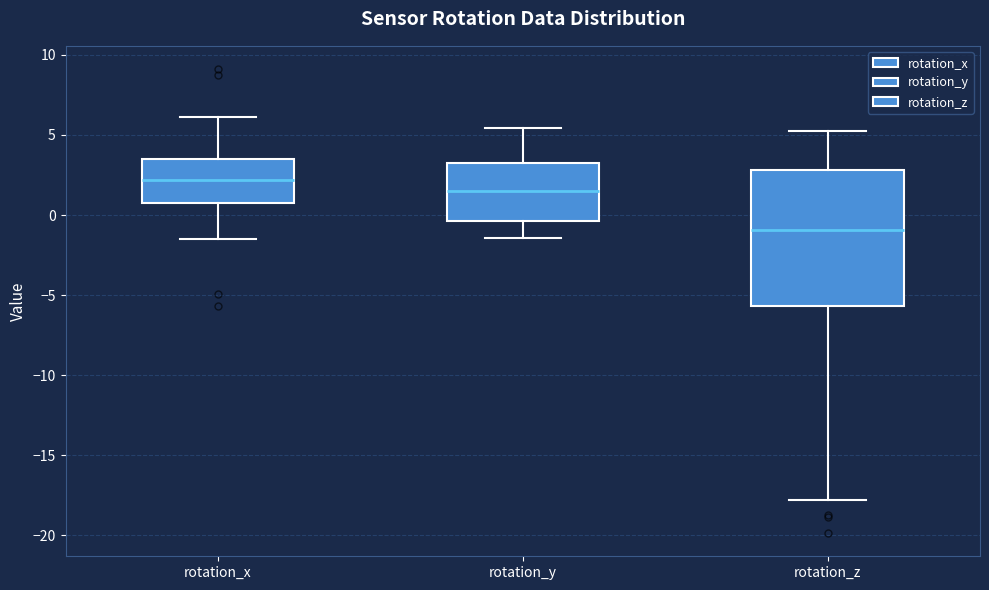

Where does the lower whisker of the box for rotation_x end on the y-axis? The values are not printed on the chart, so give them approximately, as read against the axis.

-1.5